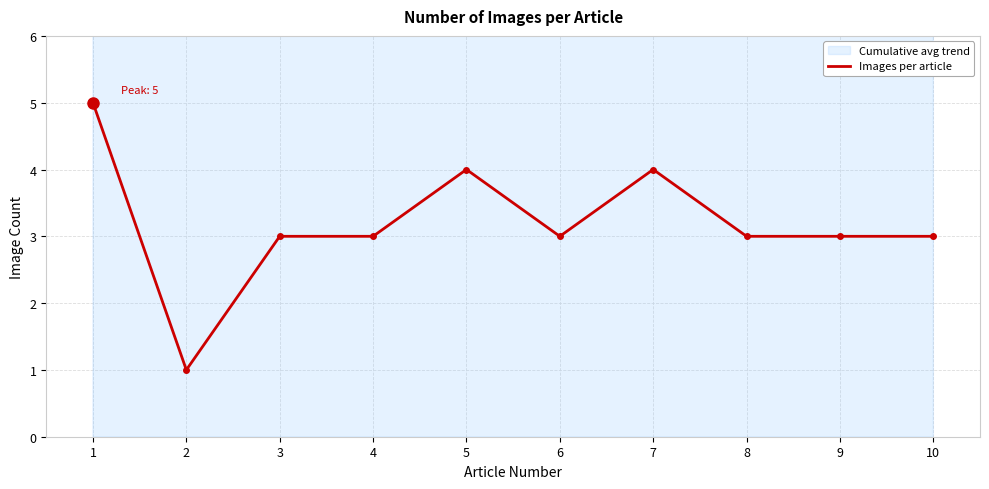

What is the smallest value displayed?

1